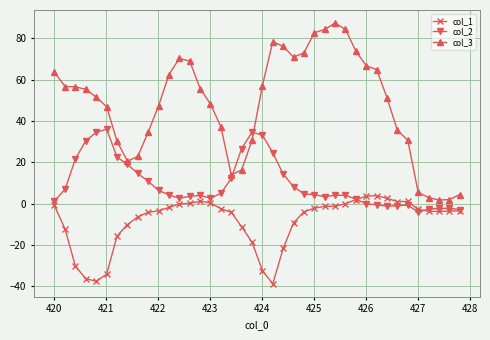

Which series has the widest spread of values?

col_3